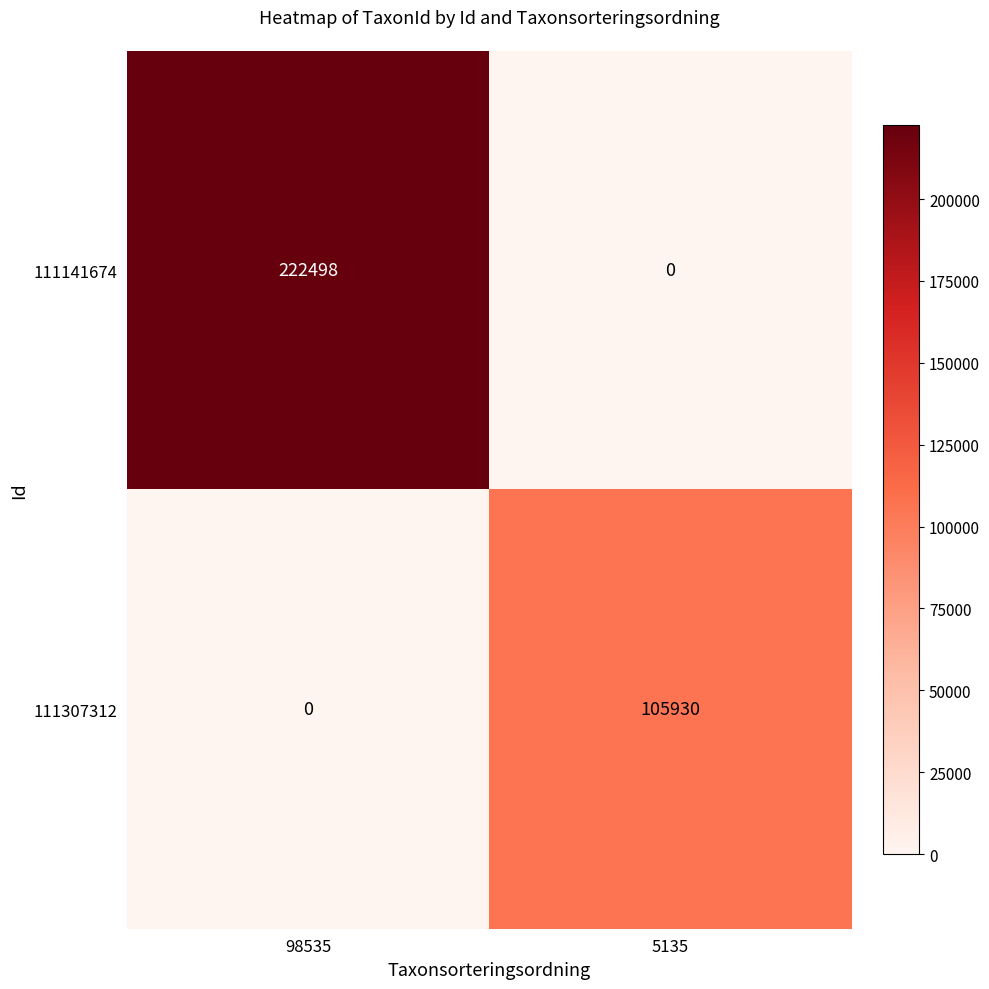

List the series in order of their overall mean, lowest first.

111307312, 111141674